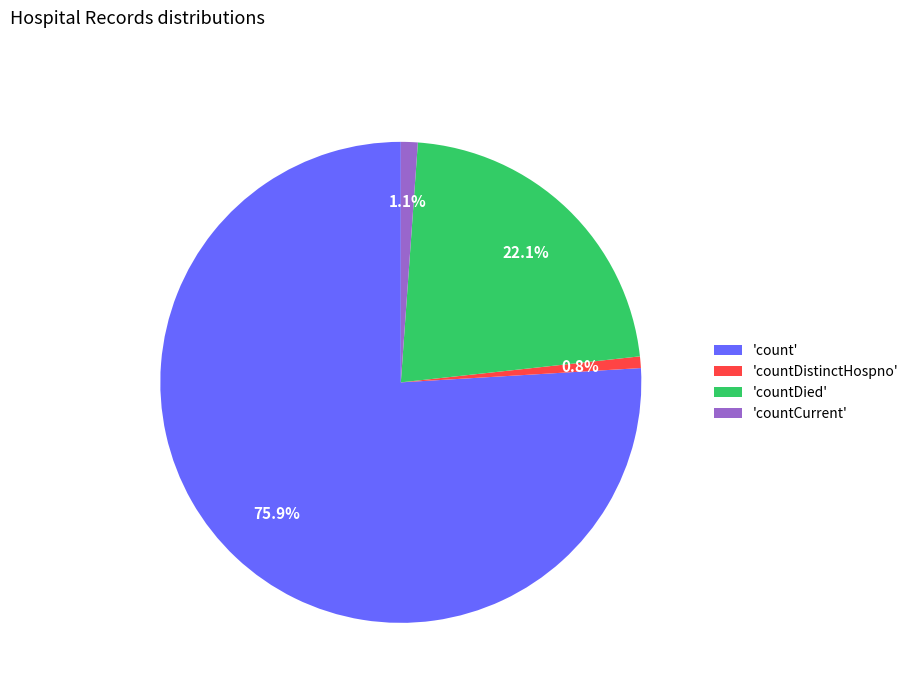

Do 'countCurrent' and 'countDied' together represent more than half of the pie?

No